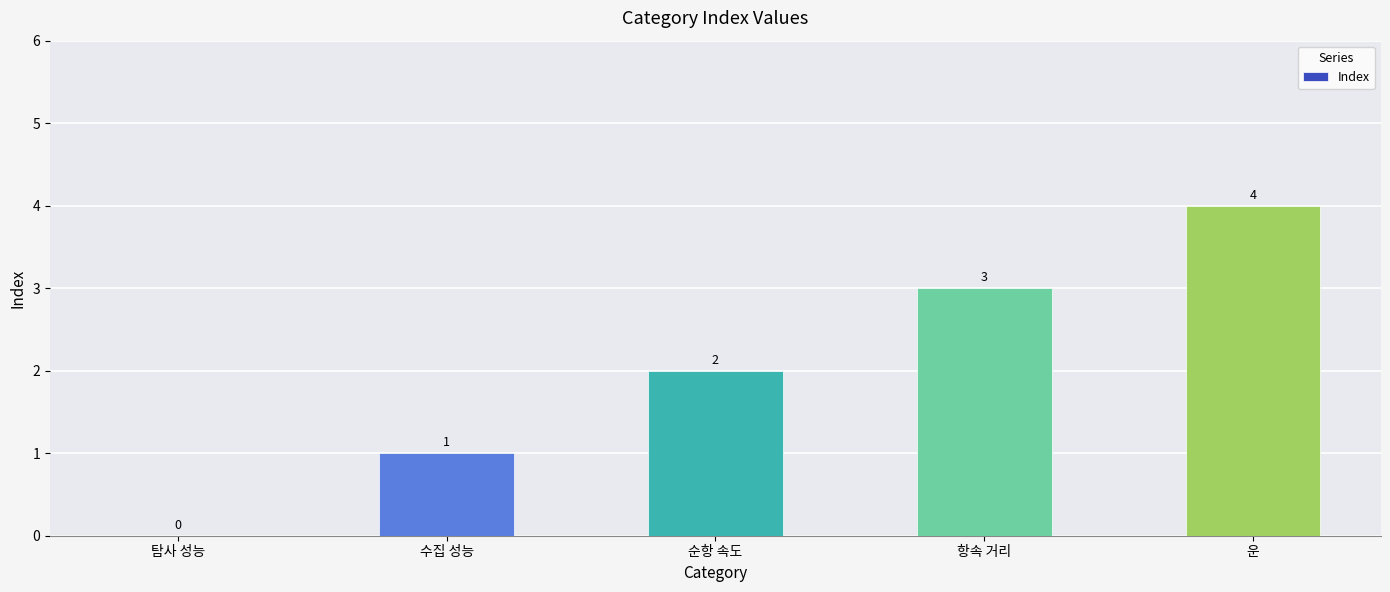

Is it true that the value at 탐사 성능 is 0?

True